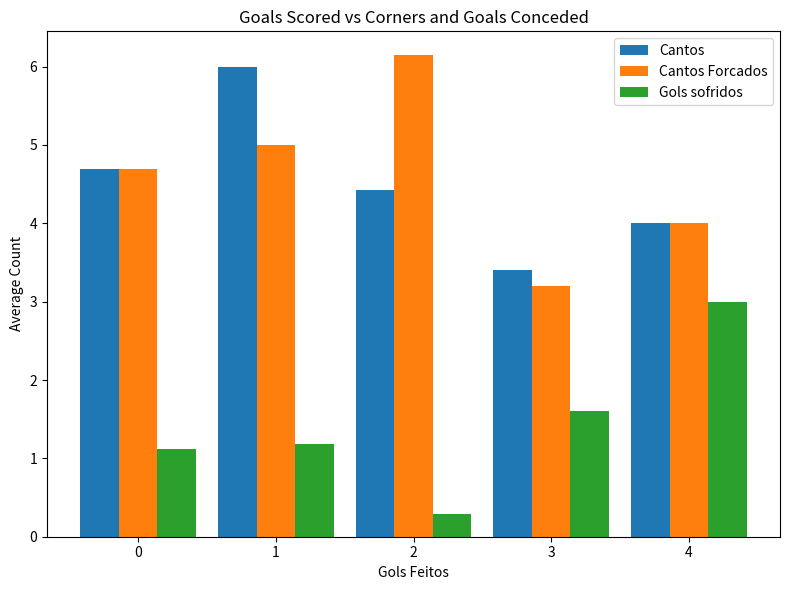

What is the value of the Cantos Forcados bar at the 3rd from the left?

6.1